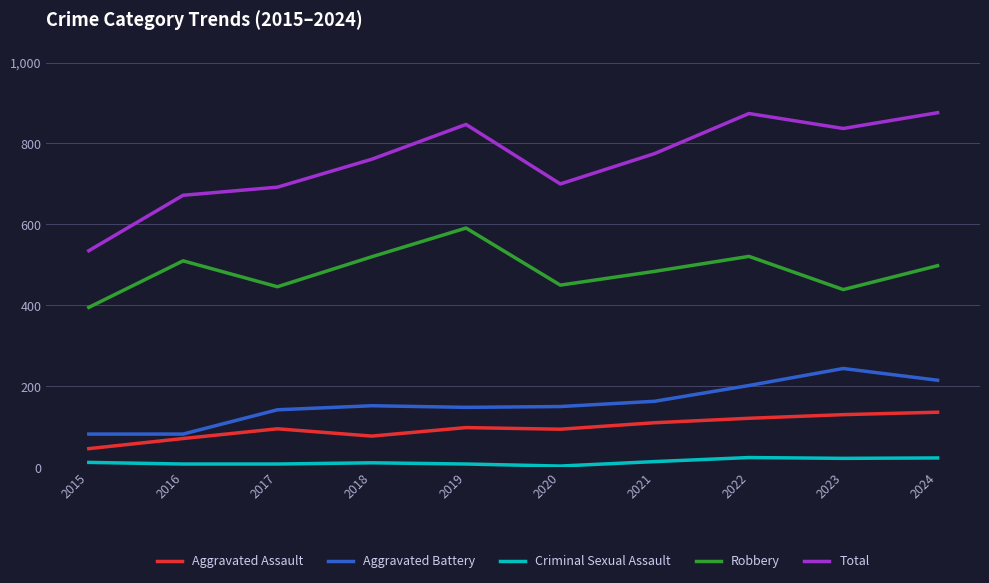

What is the difference between the maximum and minimum values in the Aggravated Battery series?

162